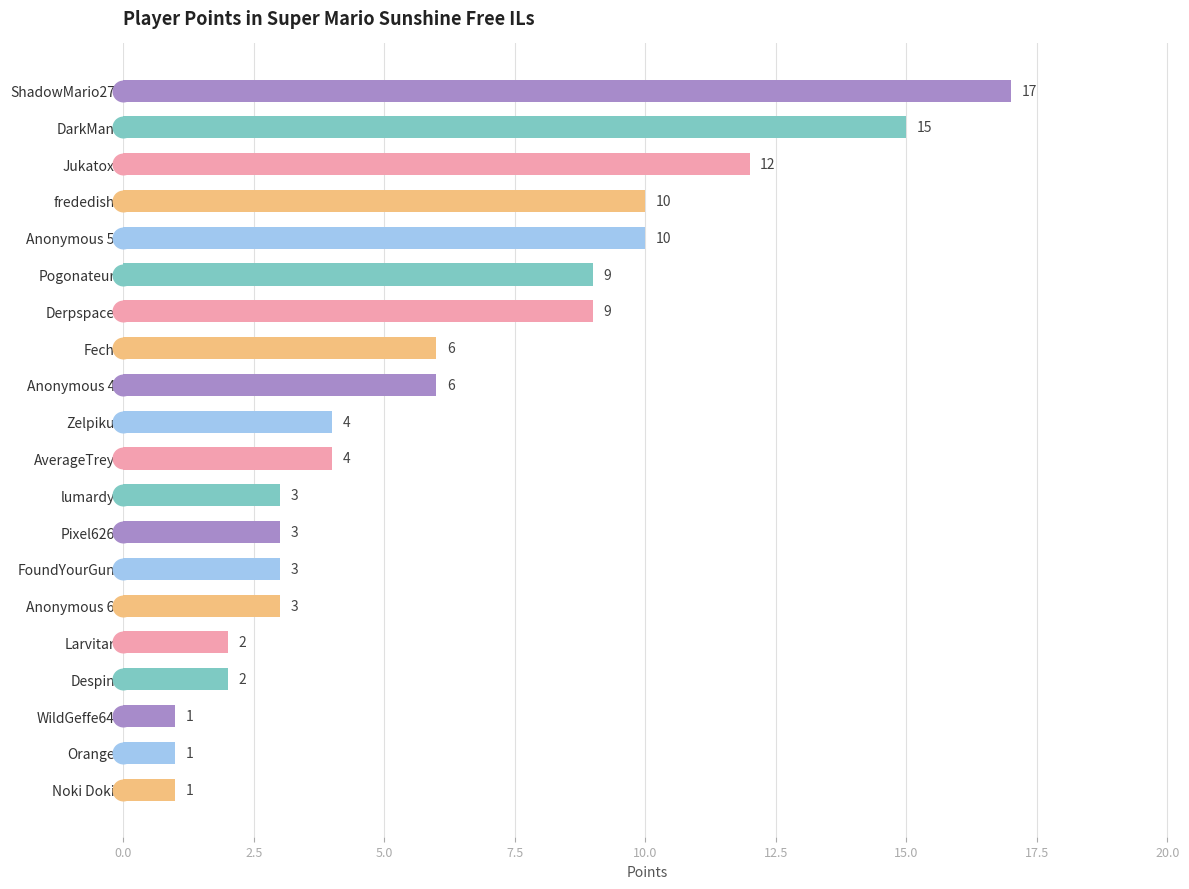

What is the change in value from Zelpiku to Larvitar?

-2